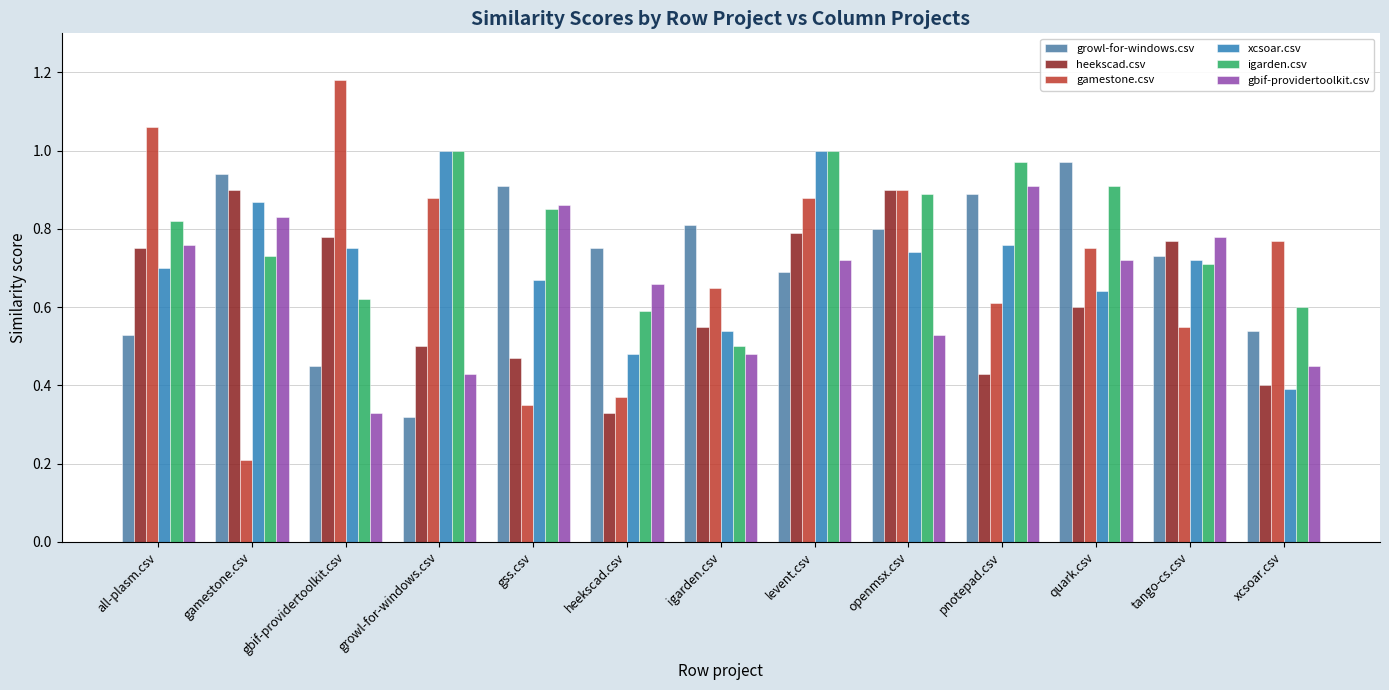

What is the smallest value displayed?

0.2